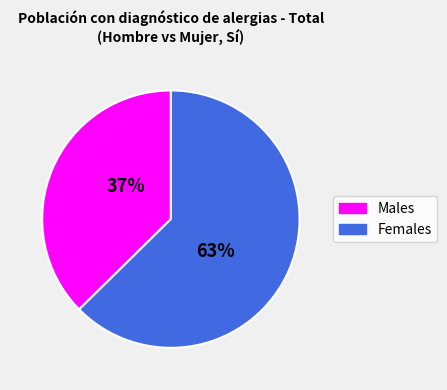

How many slices are in this pie chart?

2